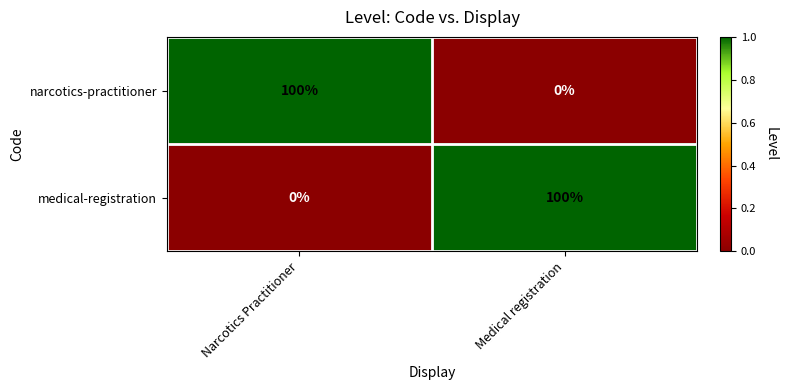

What is the difference between the highest and lowest values at Medical registration?

100